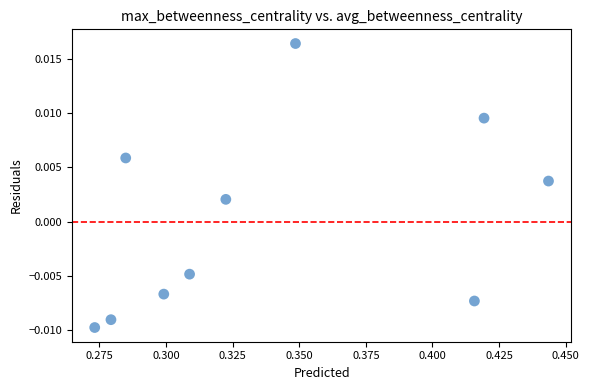

What is the average X value?

0.3